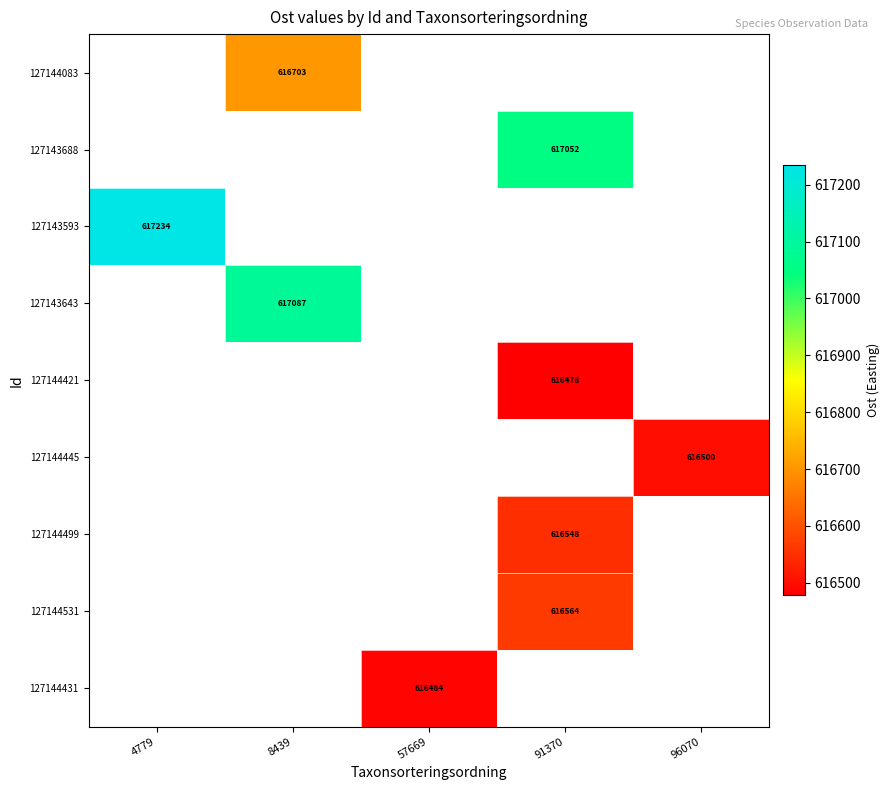

True or false: 127144445 has a value of 616500 at 96070.

True